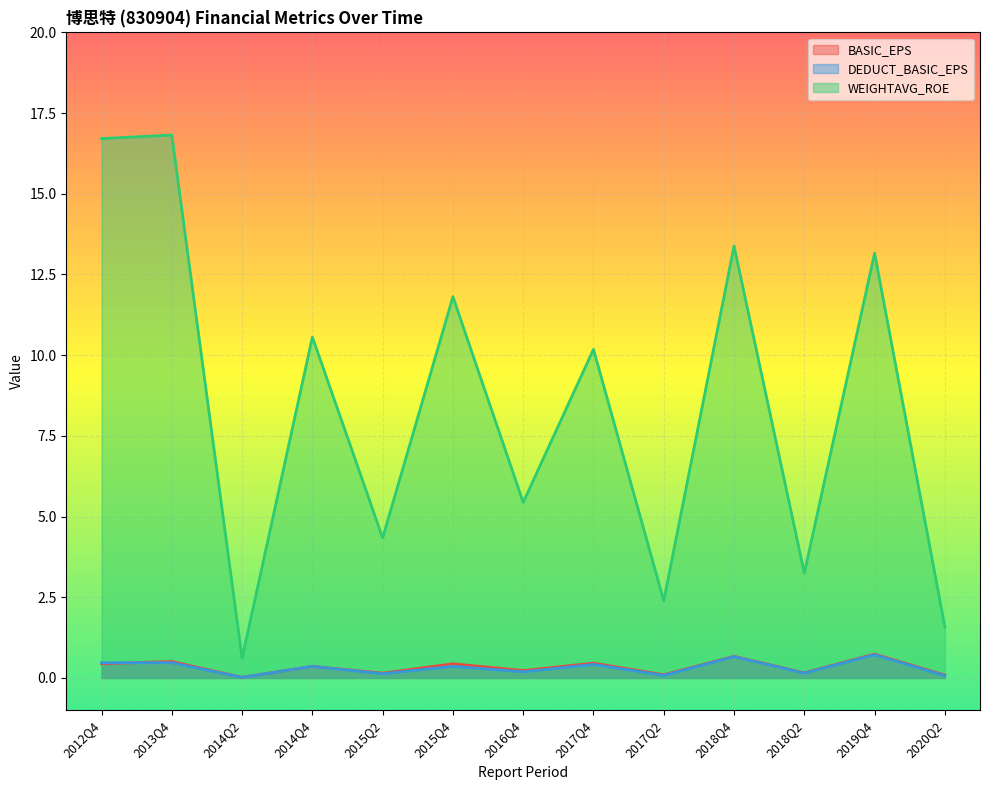

What is the average value of the DEDUCT_BASIC_EPS series?

0.3